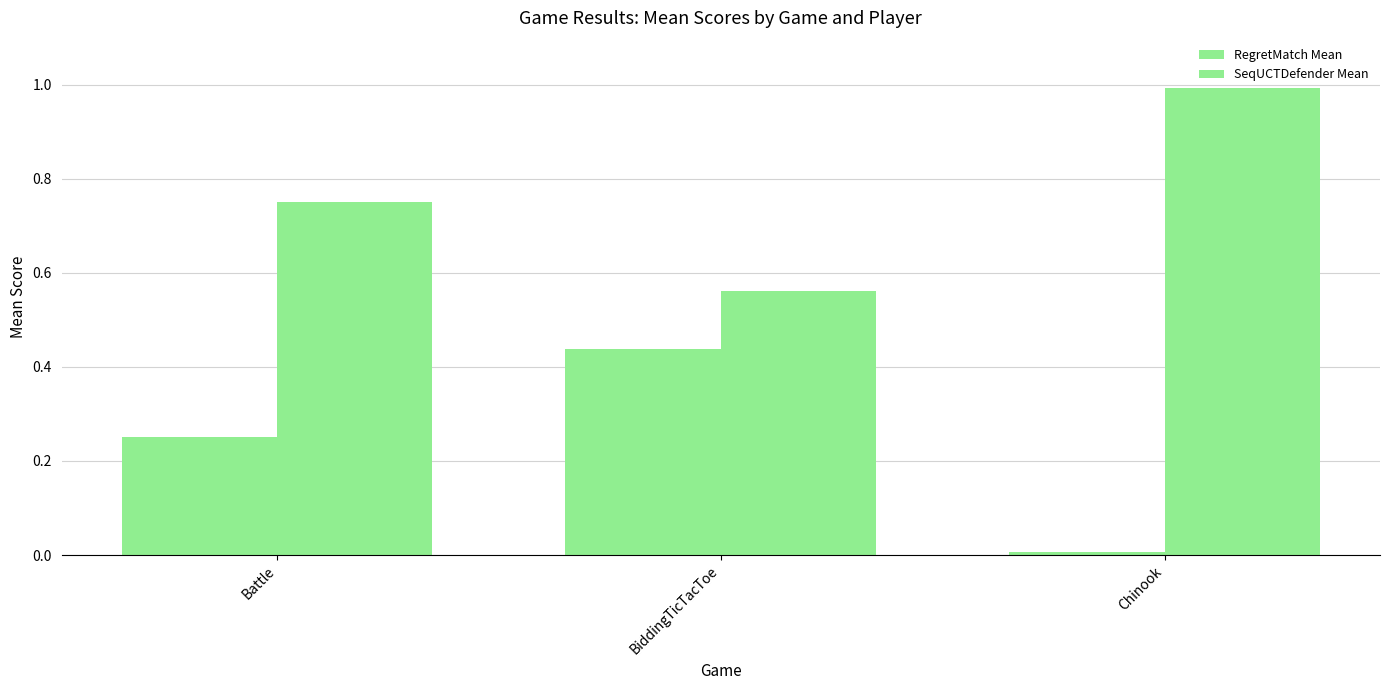

What is the value of the SeqUCTDefender Mean bar at the 1st from the left?

0.8